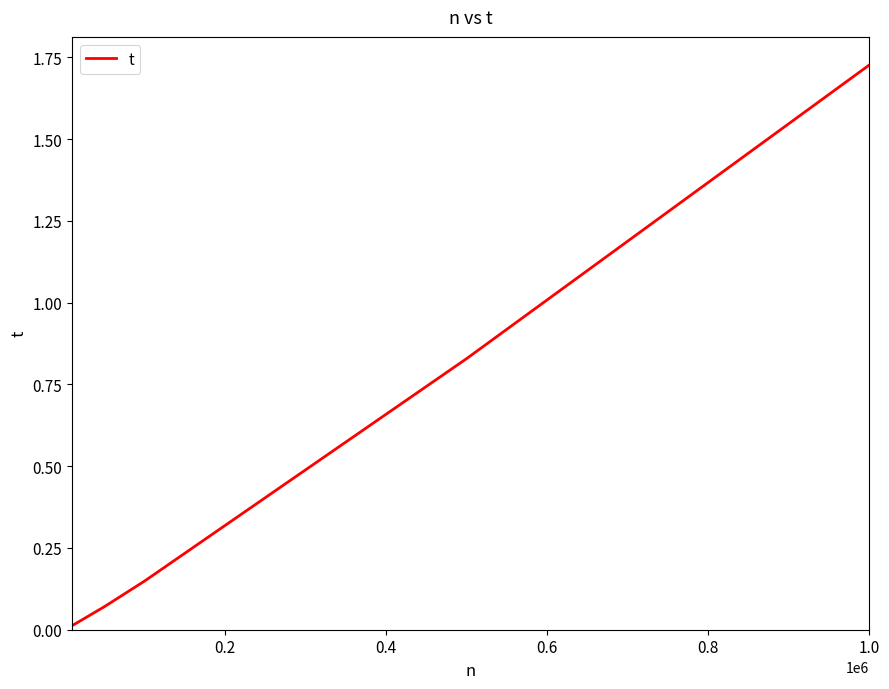

True or false: there are more than 0 points higher than both neighbors.

False